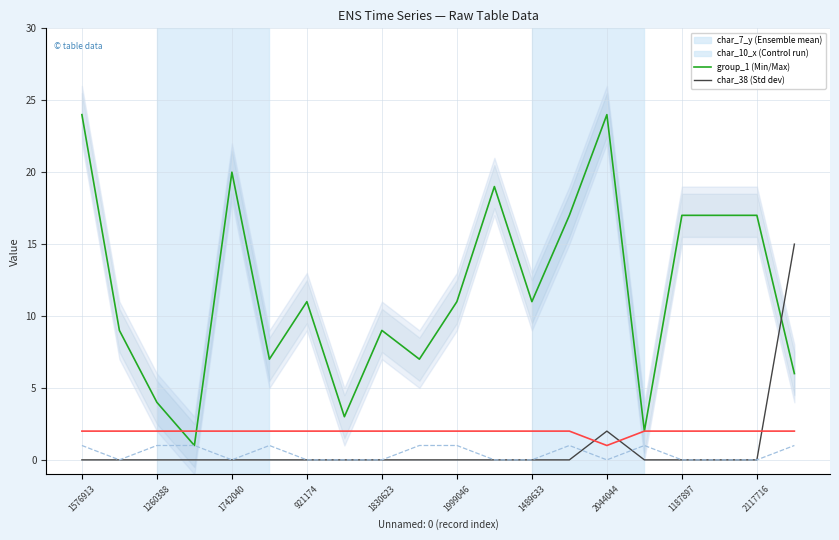

Is this an area chart (filled region under the line)?

No